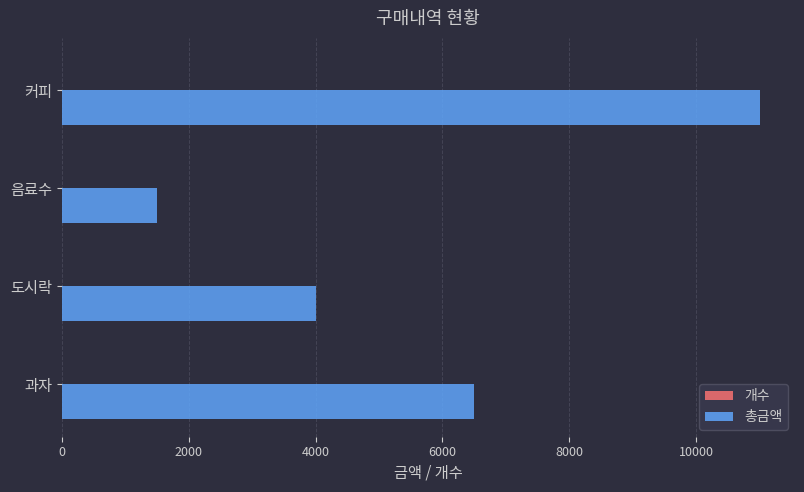

What is the sum of all 총금액 values?

23000